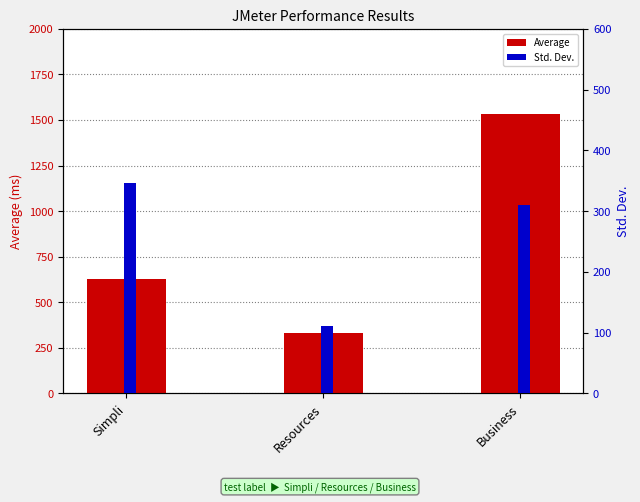

What position from the left is Simpli?

1